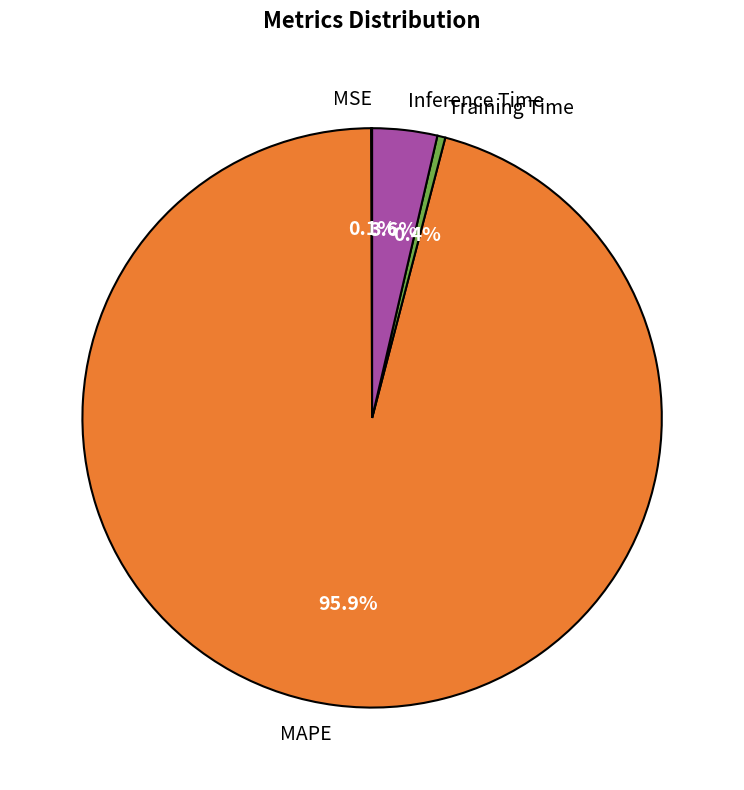

The Inference Time slice represents 15% of the pie. True or false?

False